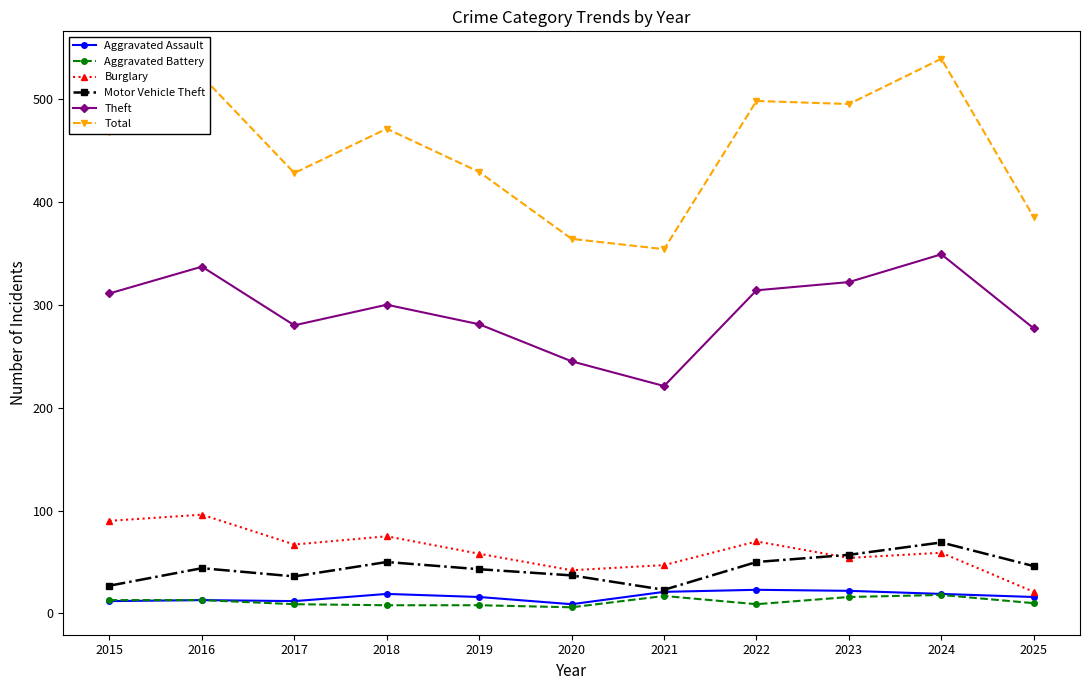

What is the value of the Burglary point at the 9th from the left?

54